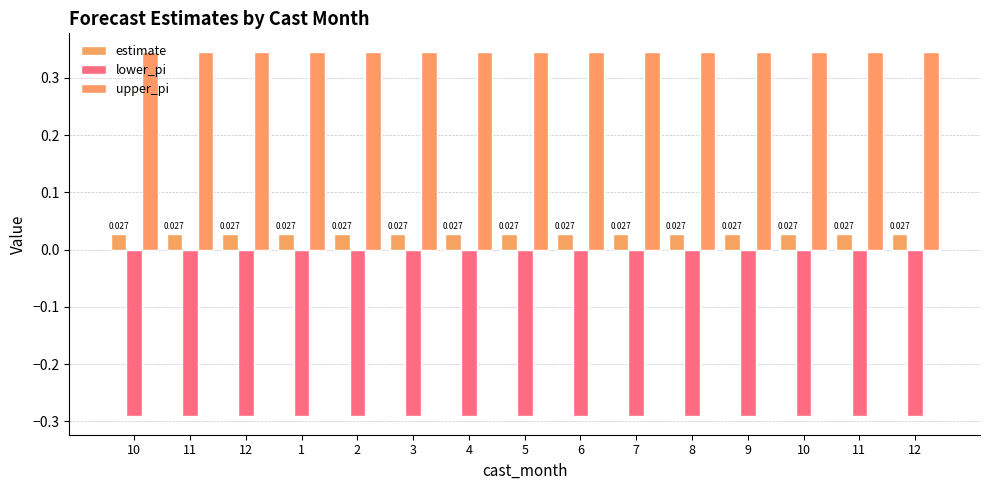

Rank the series by their average value, from lowest to highest.

lower_pi, estimate, upper_pi